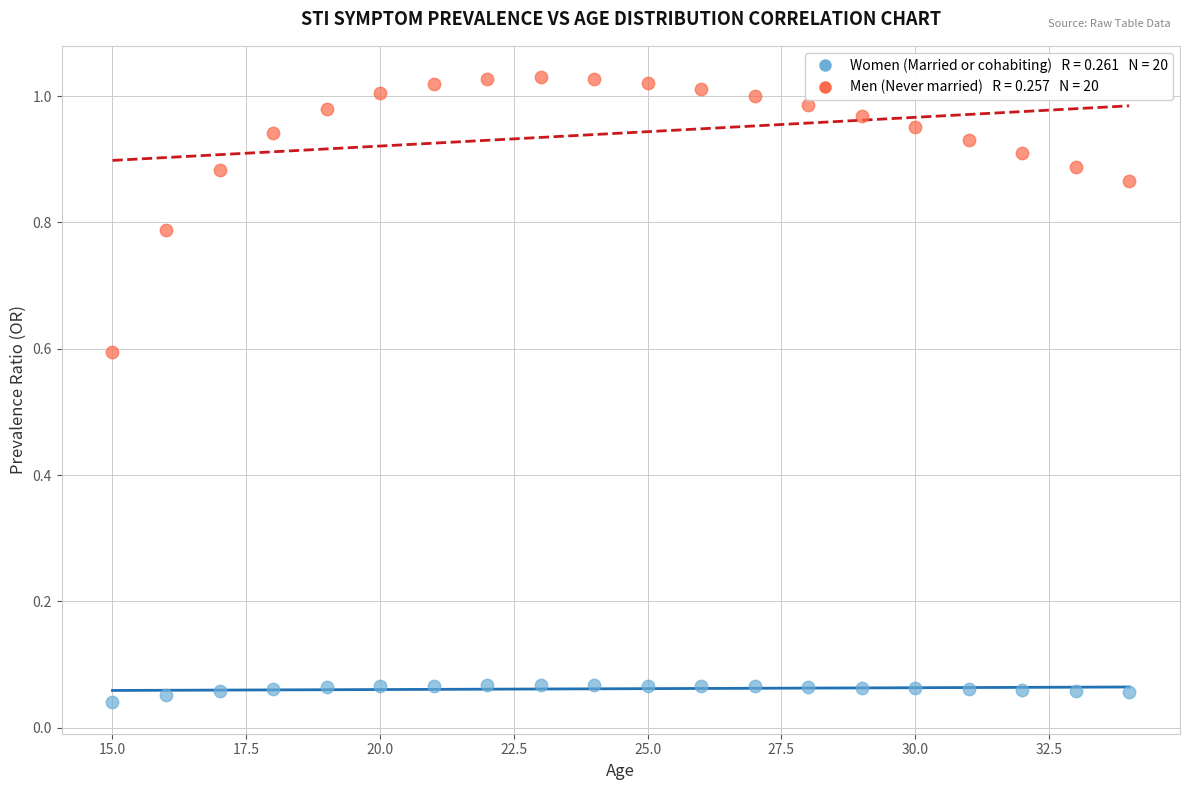

Across all data points, what is the range of X values (max minus min)?

19.0